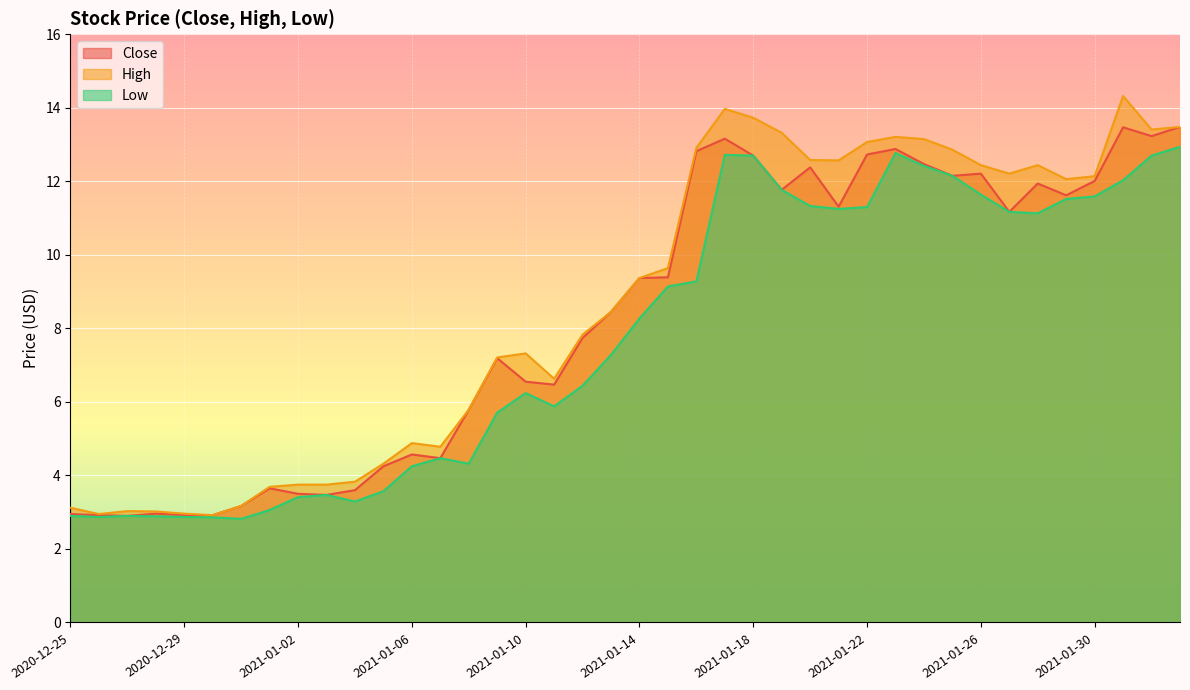

The value of High at 2021-01-27 is 4.0. True or false?

False